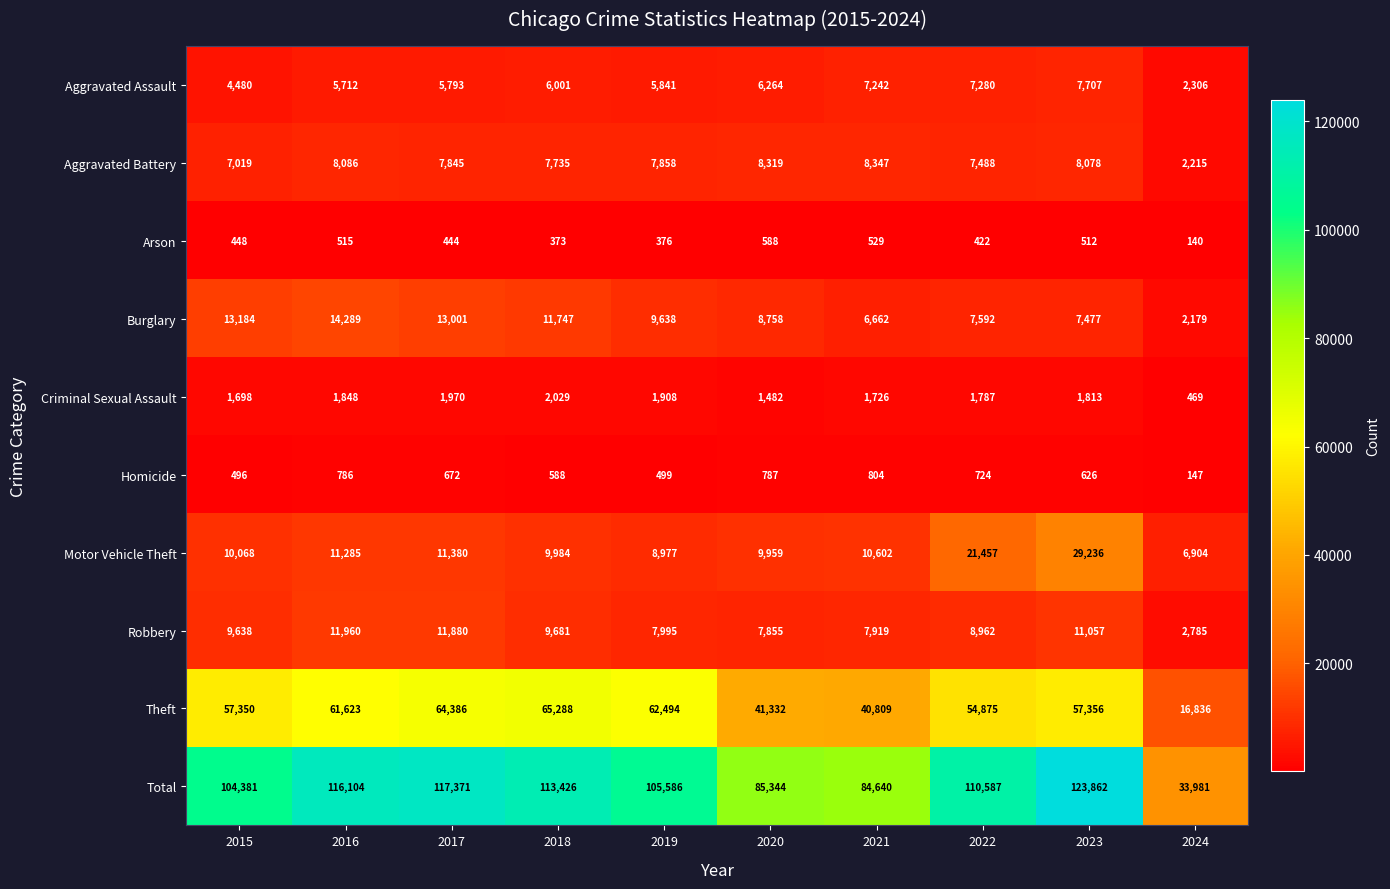

What is the difference between the Arson values at 2018 and 2017?

71